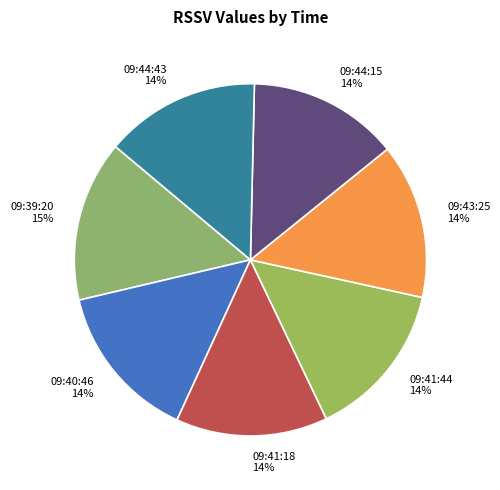

Combined, do 09:43:25 and 09:41:18 account for over 50%?

No